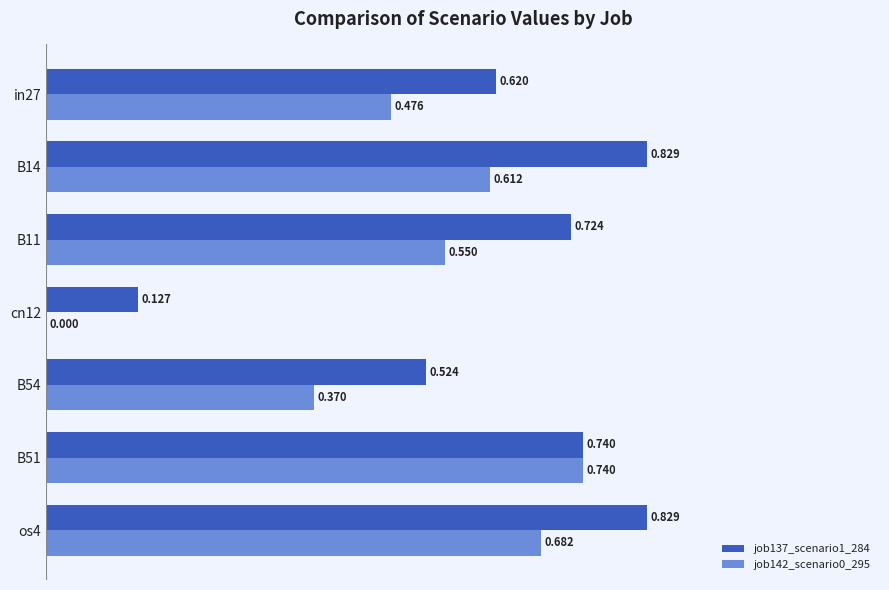

List the series in order of their peak value, highest first.

job137_scenario1_284, job142_scenario0_295